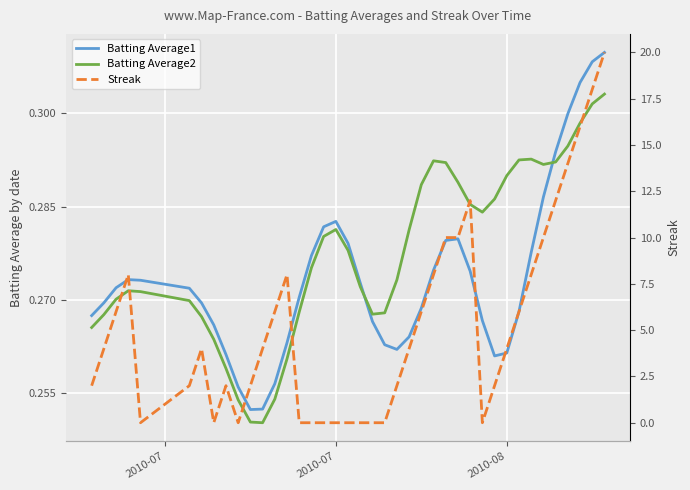

The Batting Average2 series shows 0.2 at 11. True or false?

False